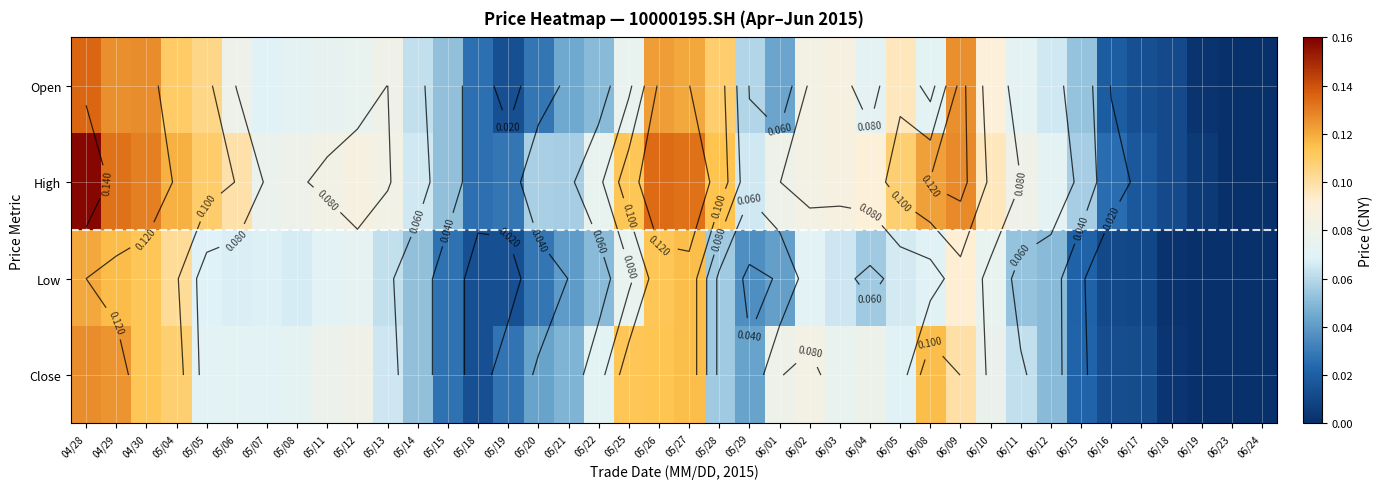

True or false: Open has a value of 0.1 at 05/22.

True